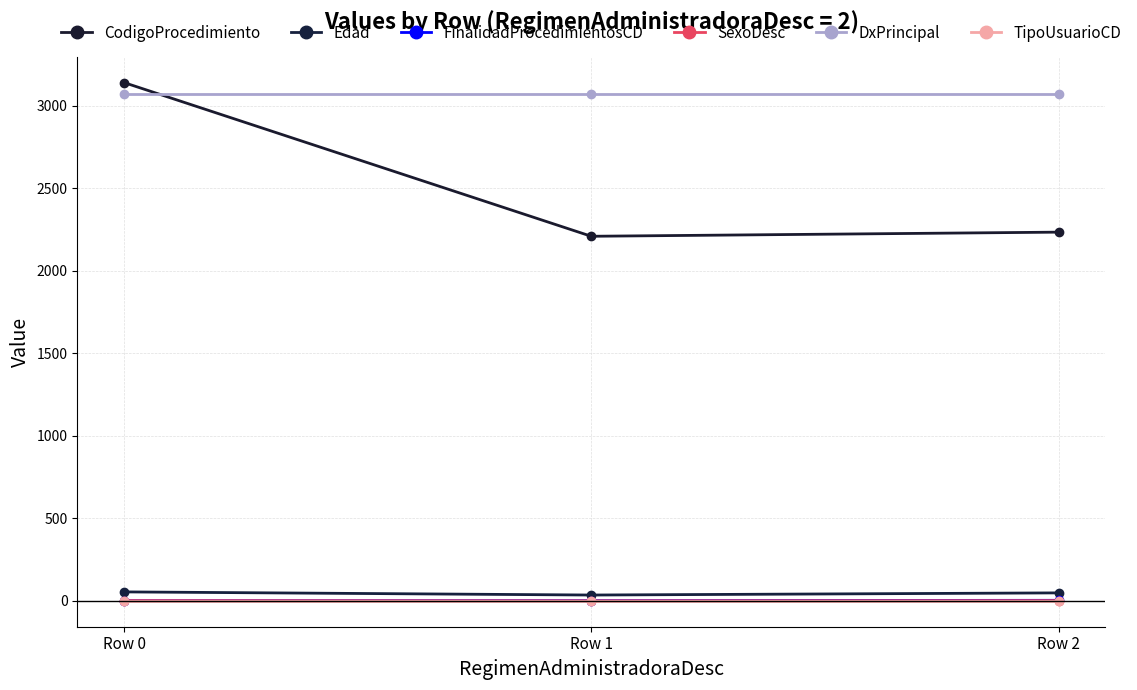

The value of SexoDesc at Row 1 is 0. True or false?

True